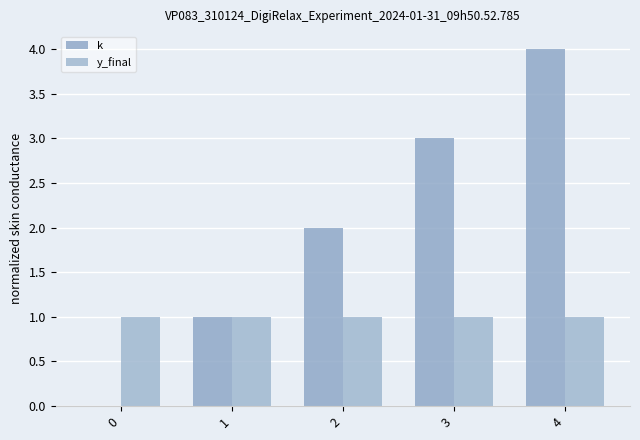

What are all the series names shown in the legend?

k, y_final